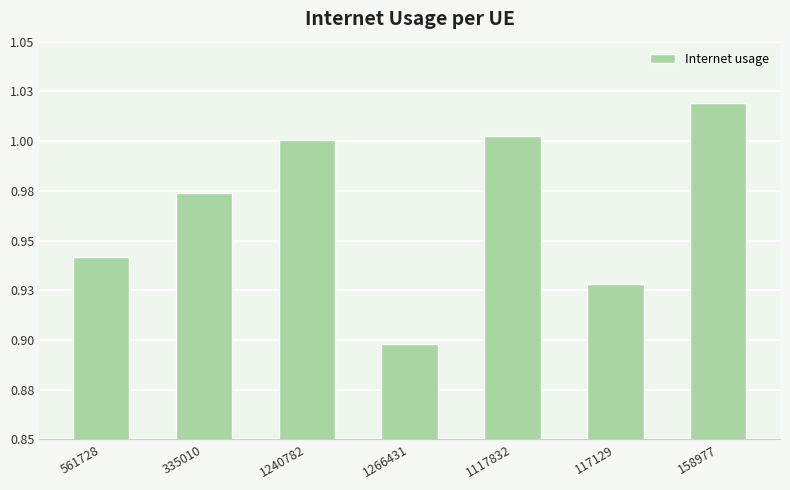

The chart shows a value of 0.2 at 1266431. True or false?

False